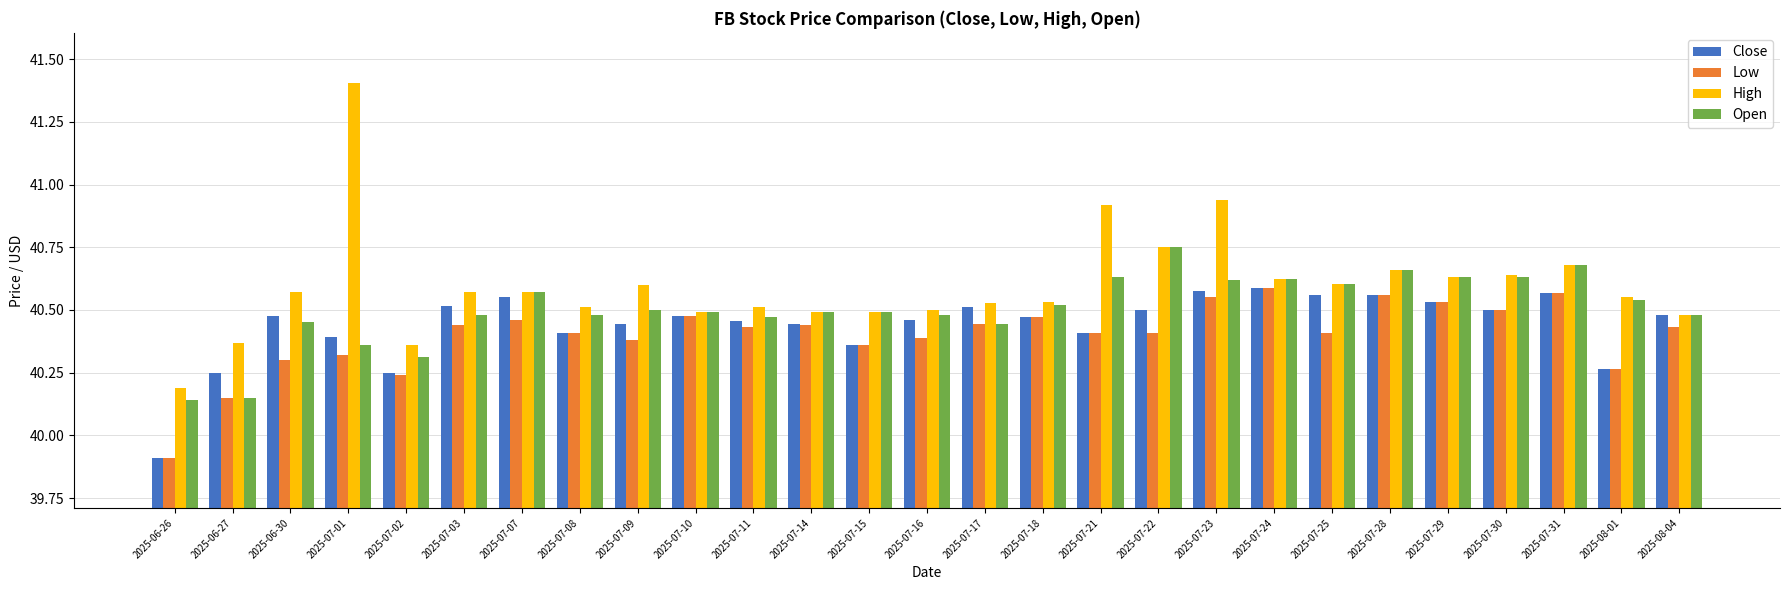

Rank the series by their average value, from lowest to highest.

Low, Close, Open, High